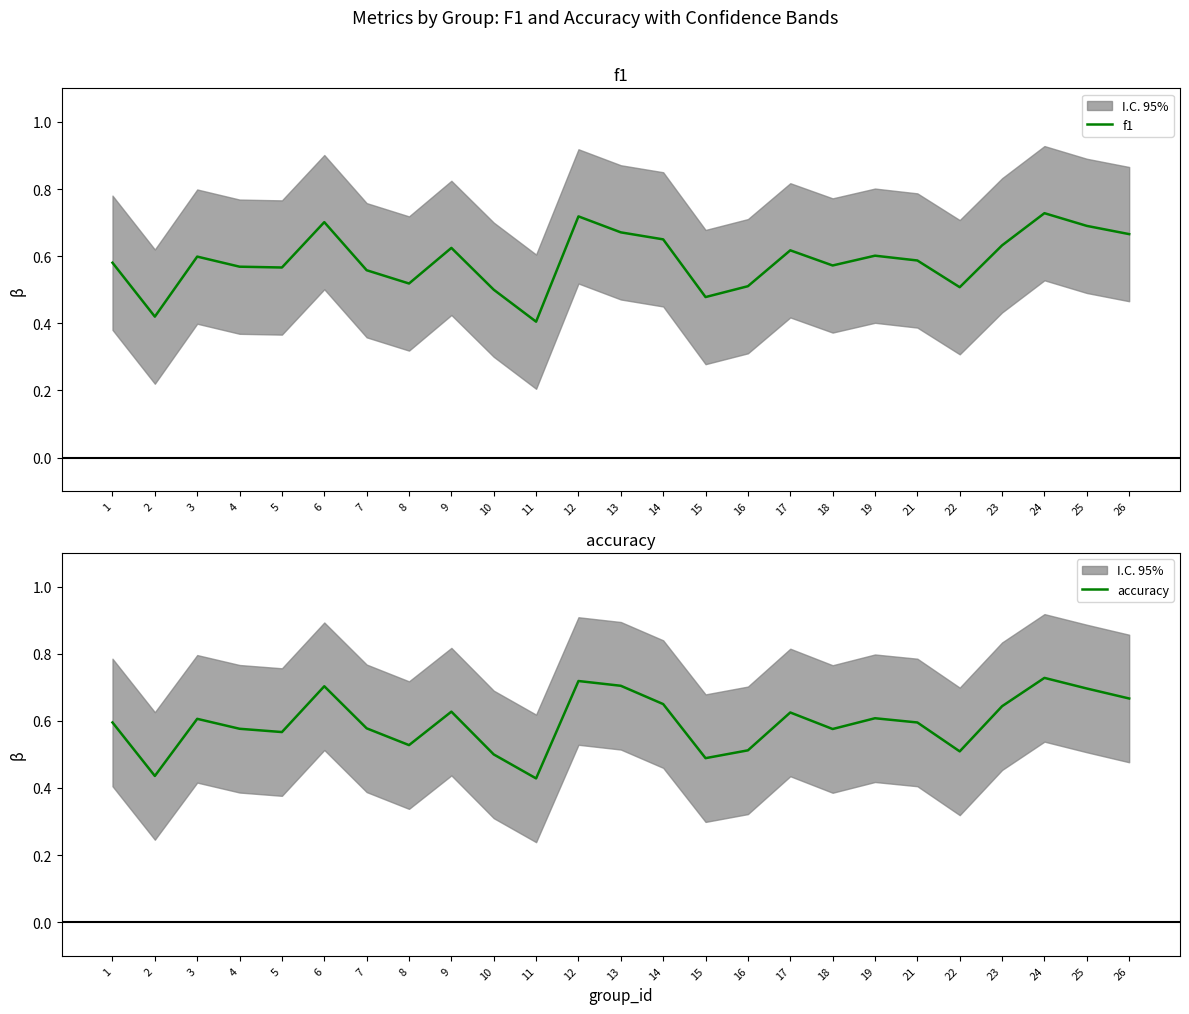

In f1, how many points are lower than both neighbors (excluding endpoints)?

7